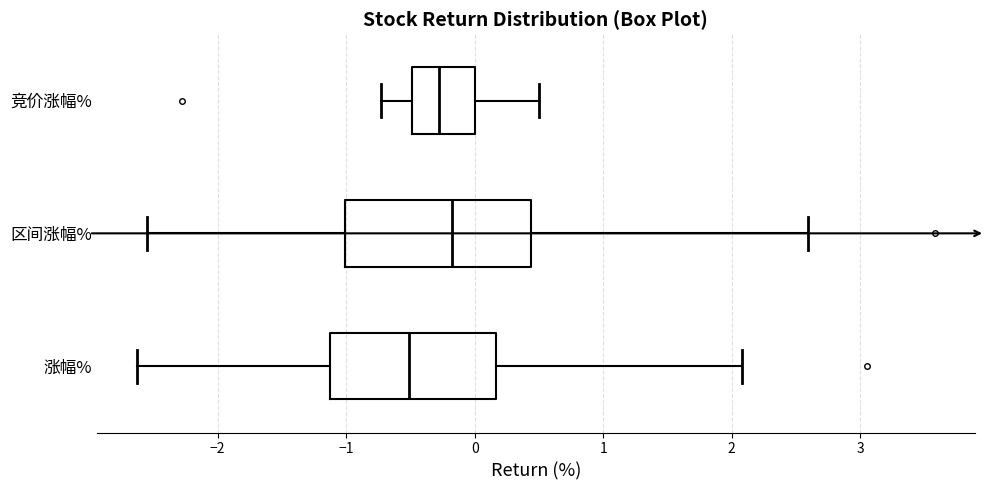

Reading bottom to top, transcribe this box plot: for each box, give where its median line is, the range the box spans, and where its two whiskers end, as read against the x-axis. The values are not printed on the chart, so give them approximately, as read against the axis.

涨幅%: median -0.5, box -1.1 to 0.2, whiskers -2.6 to 2.1
区间涨幅%: median -0.2, box -1.0 to 0.4, whiskers -2.5 to 2.6
竞价涨幅%: median -0.3, box -0.5 to 0.0, whiskers -0.7 to 0.5